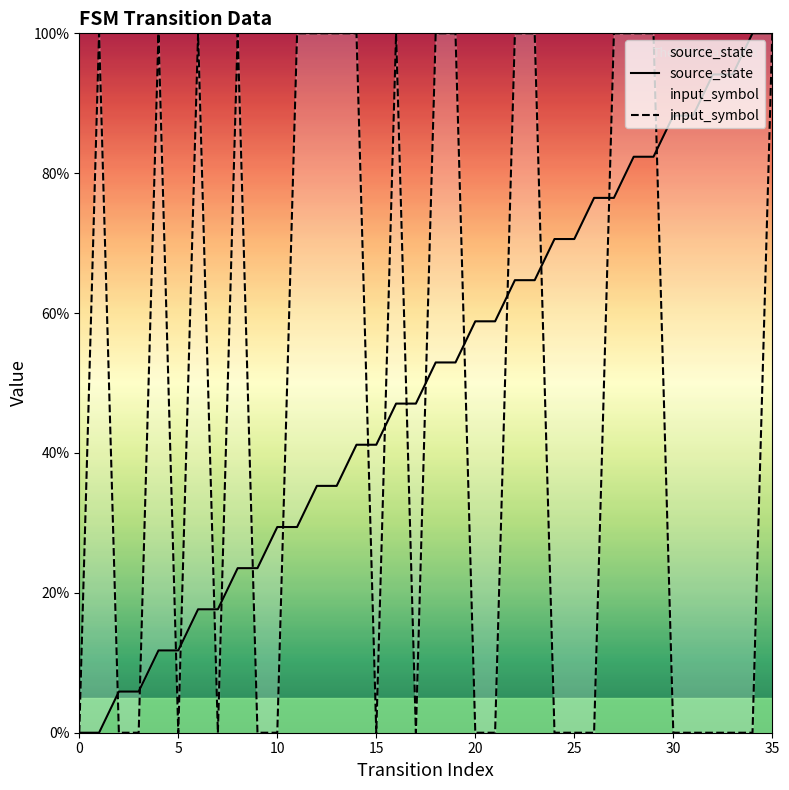

The source_state series shows 19.7 at 10. True or false?

False